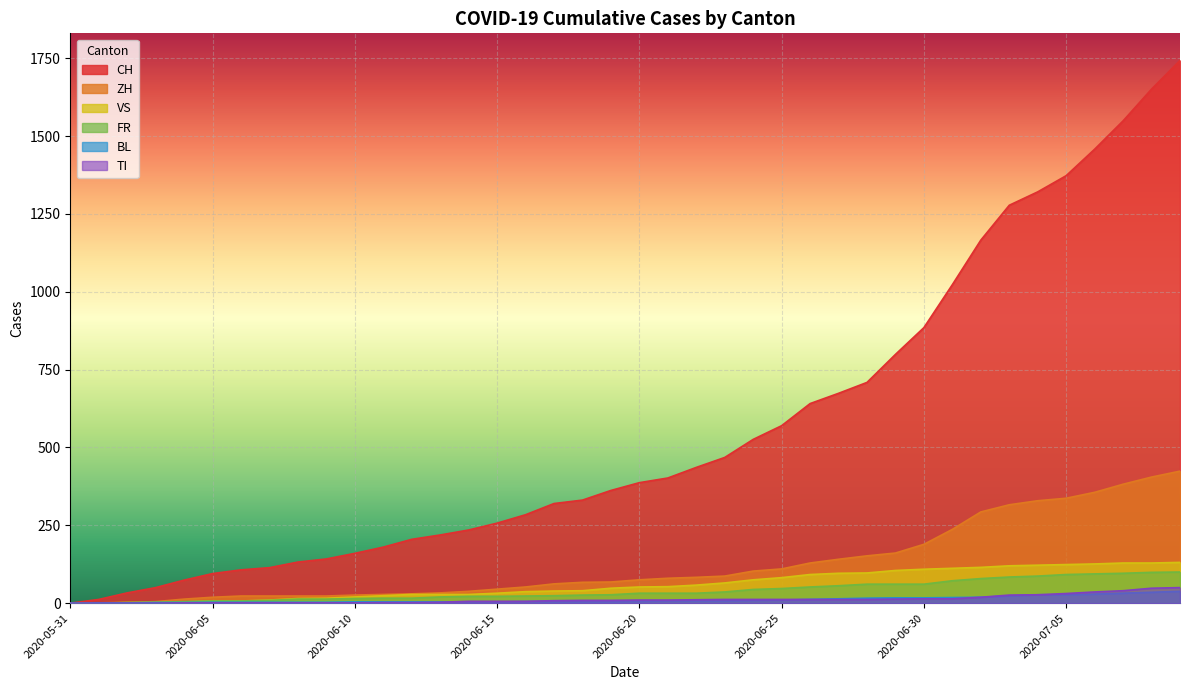

How many values in the VS series exceed 52?

19